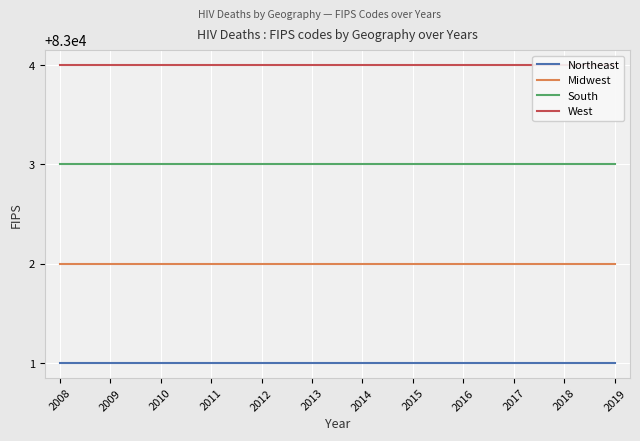

True or false: Northeast and Midwest intersect in this chart.

False